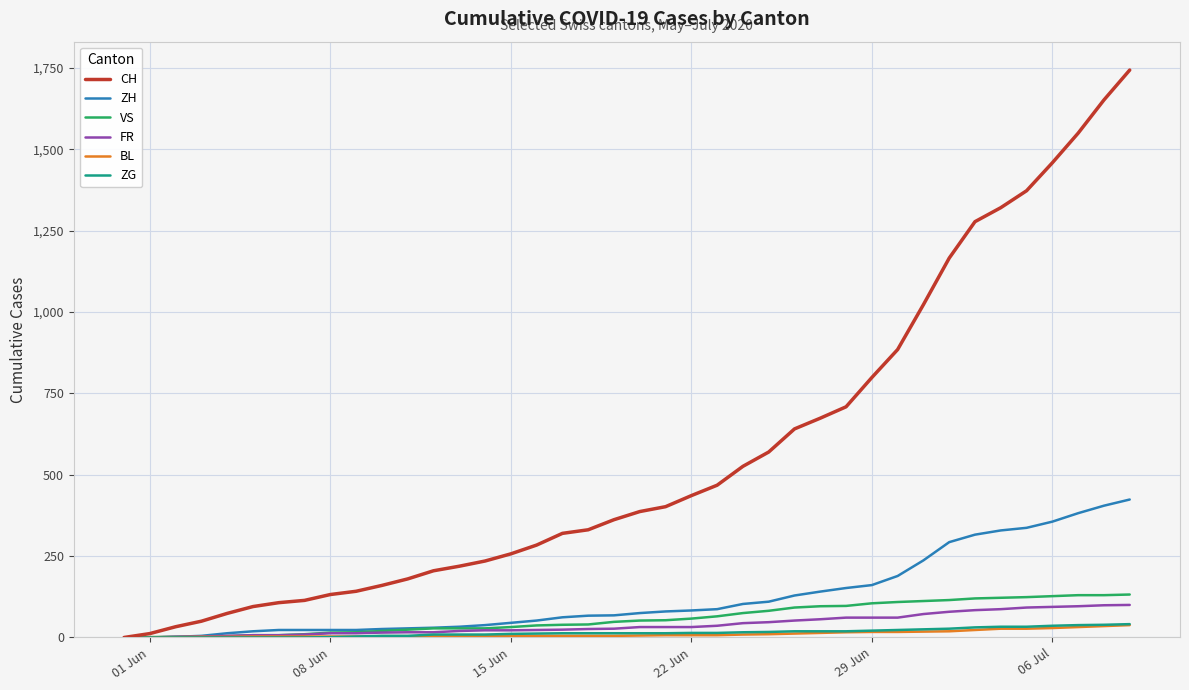

Which series has the widest spread of values?

CH